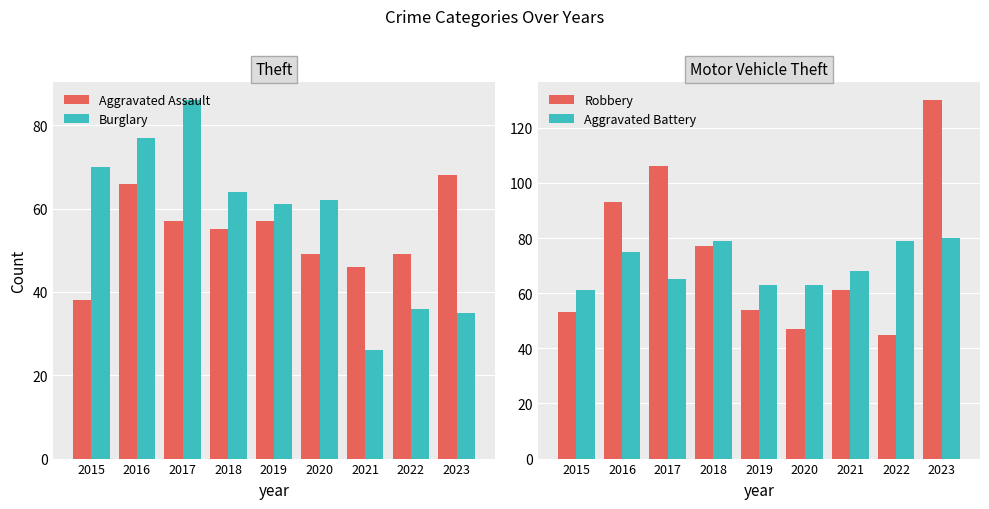

At which category does the chart reach its minimum across all series?

2021